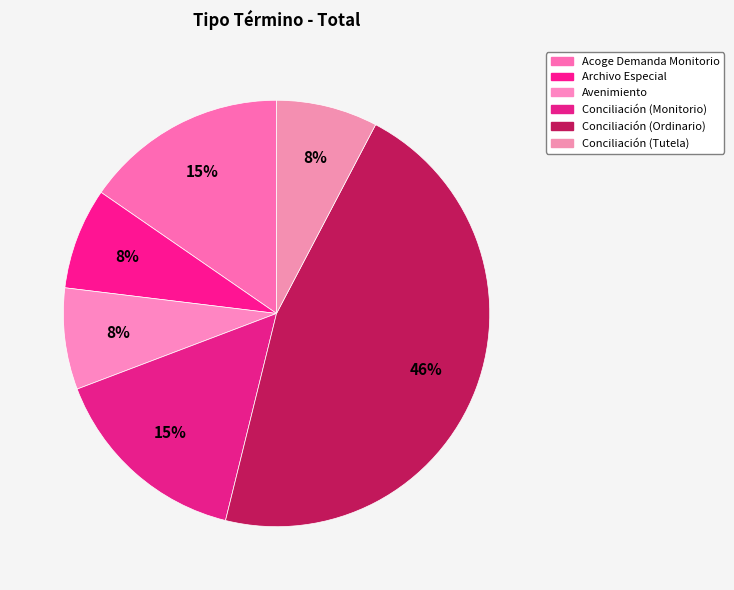

True or false: Conciliación (Tutela) accounts for 8% of the total.

True